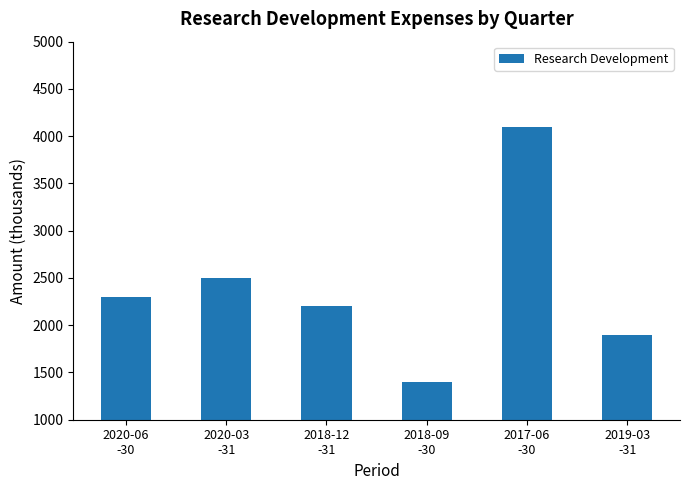

Which has a higher value, 2018-09
-30 or 2020-06
-30?

2020-06
-30